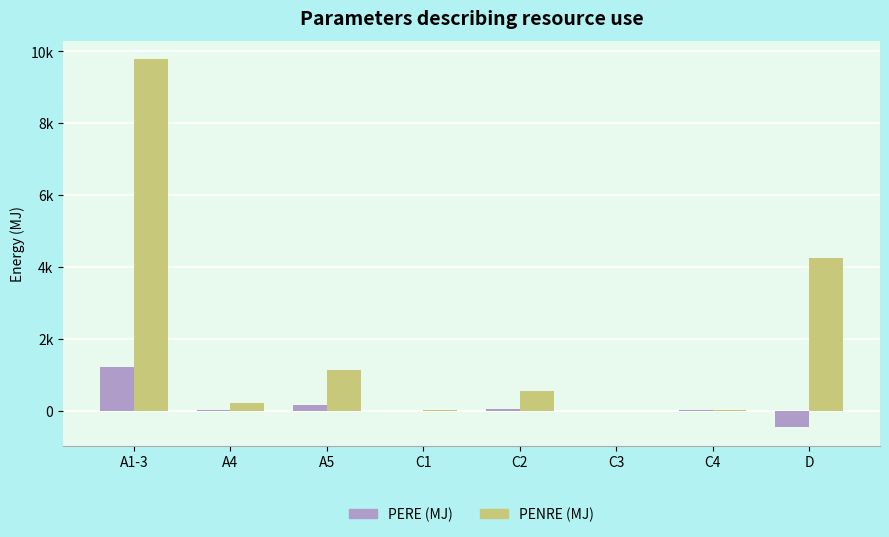

Is it true that PERE (MJ) equals 3.2 at C4?

False